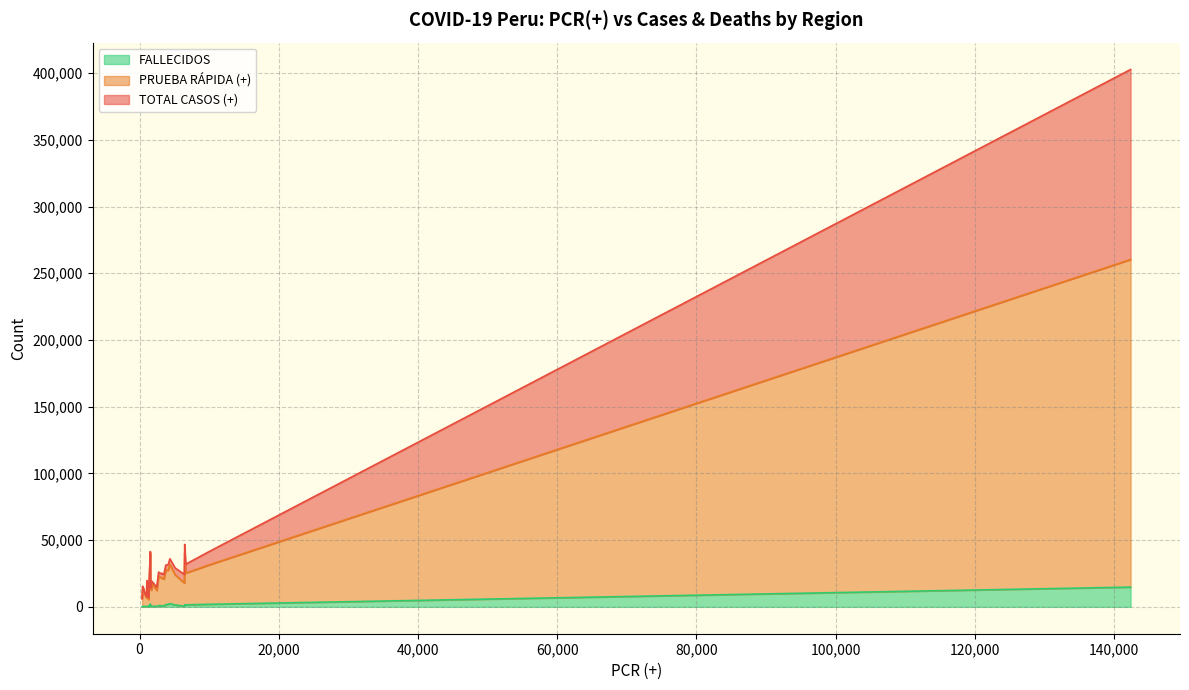

What is the sum of all TOTAL CASOS (+) values?

976621